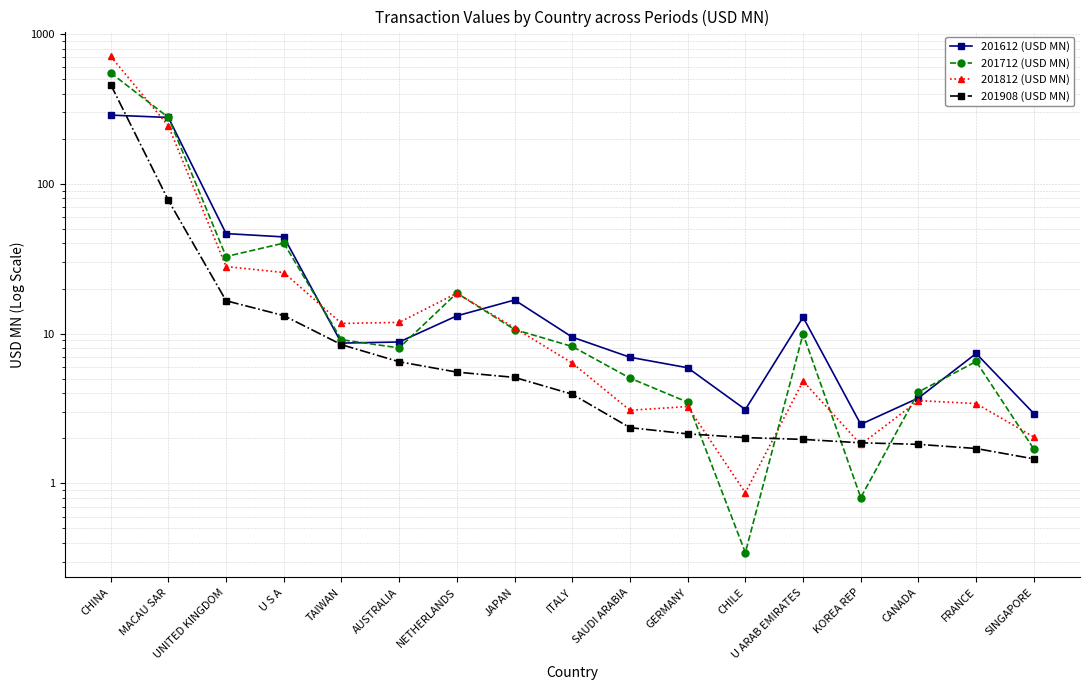

Is this an area chart (filled region under the line)?

No